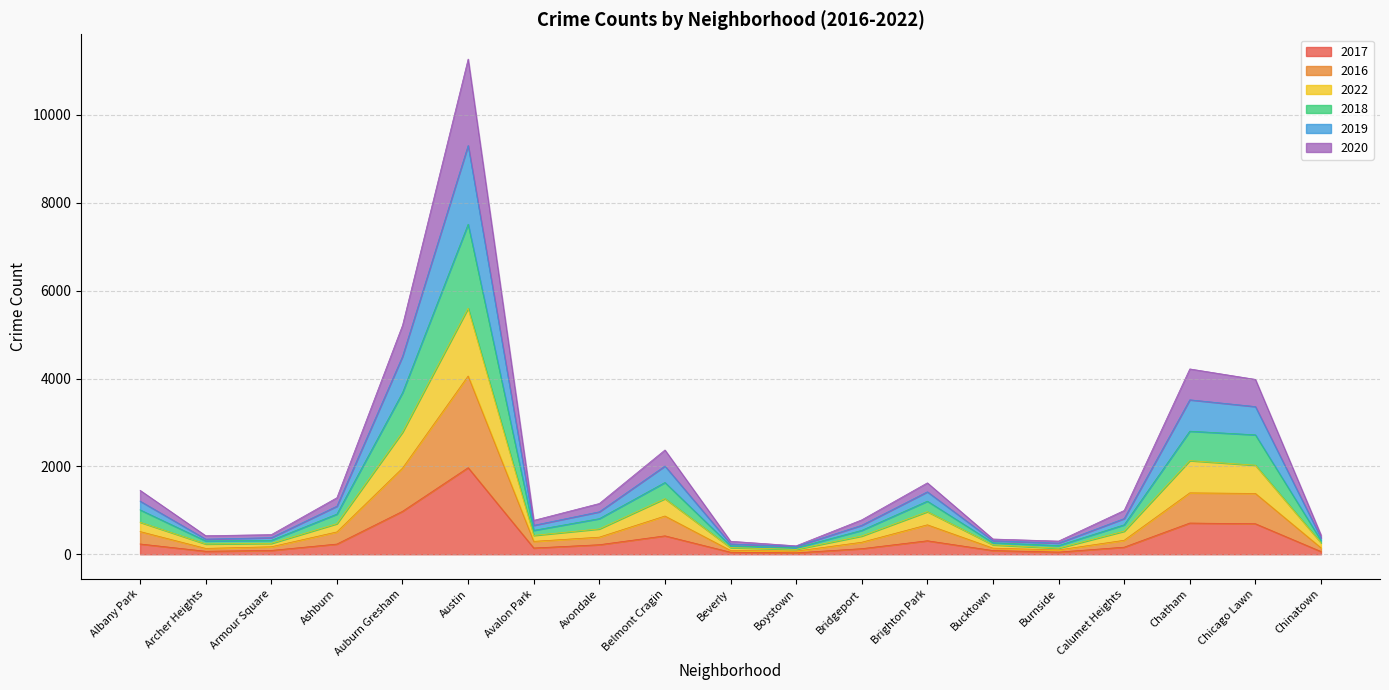

At which category is the sum across all series the highest?

Austin